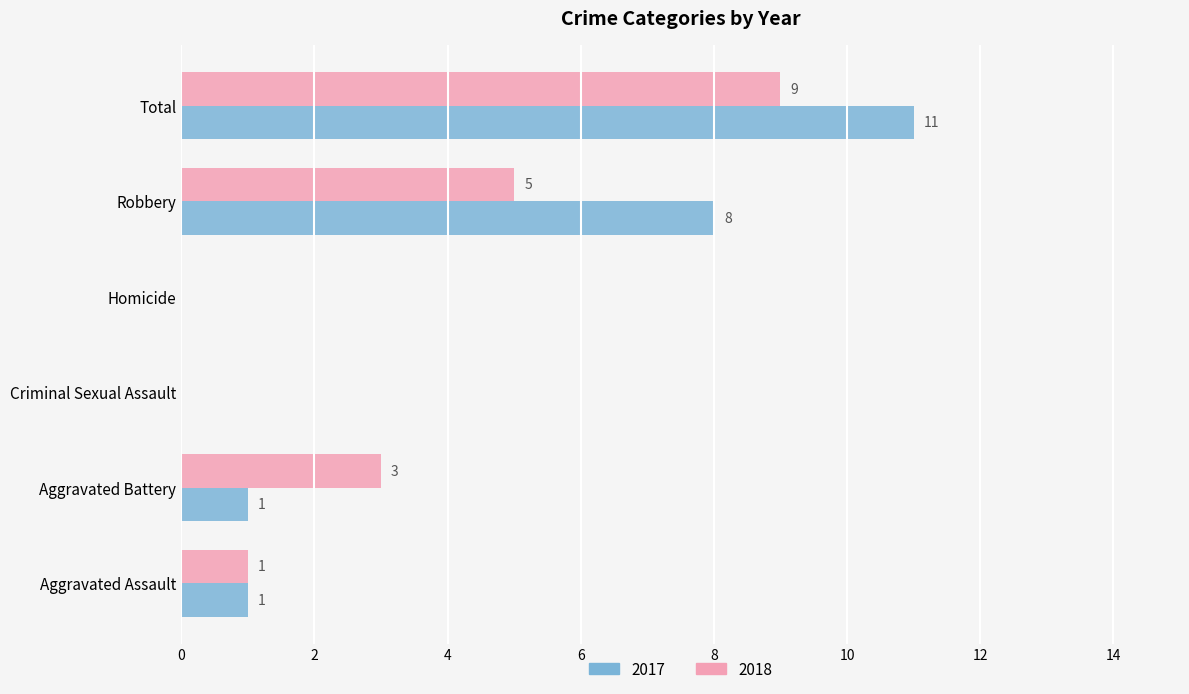

Which category has the highest value across all series?

Total